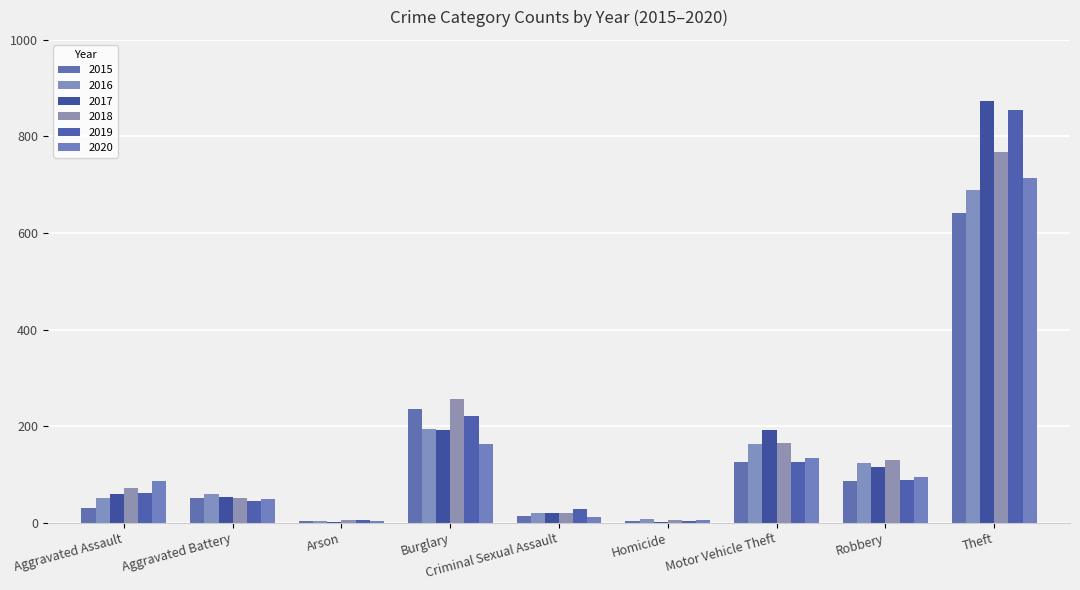

What is the difference between the highest and lowest values at Burglary?

94